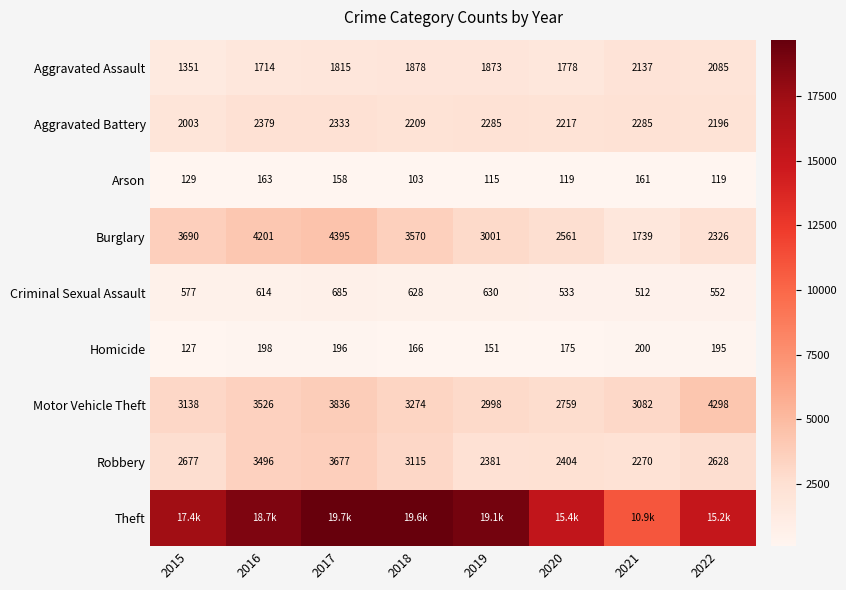

True or false: Burglary has a value of 2326 at 2022.

True